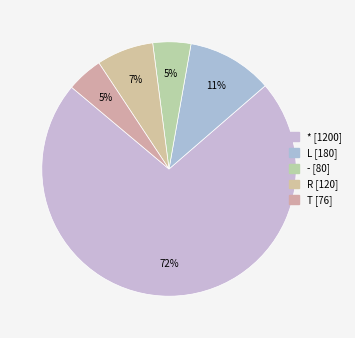

How many slices are in this pie chart?

5